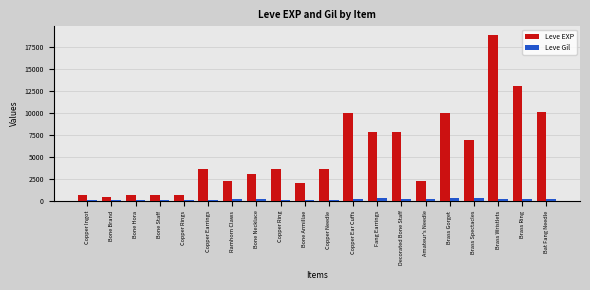

What is the sum of all Leve Gil values?

3554